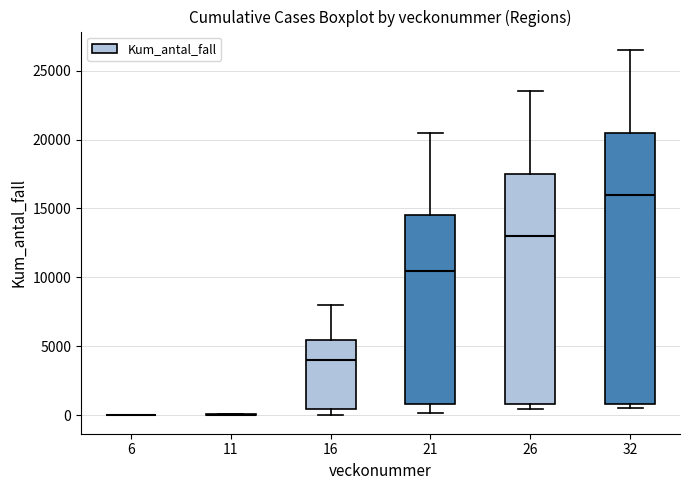

Reading left to right, transcribe this box plot: for each box, give where its median line is, the range the box spans, and where its two whiskers end, as read against the y-axis. The values are not printed on the chart, so give them approximately, as read against the axis.

6: box collapsed to a line at 0, whiskers 0 to 0
11: box collapsed to a line at 0, whiskers 0 to 0
16: median 4000, box 500 to 5500, whiskers 0 to 8000
21: median 10500, box 1000 to 14500, whiskers 0 to 20500
26: median 13000, box 1000 to 17500, whiskers 500 to 23500
32: median 16000, box 1000 to 20500, whiskers 500 to 26500